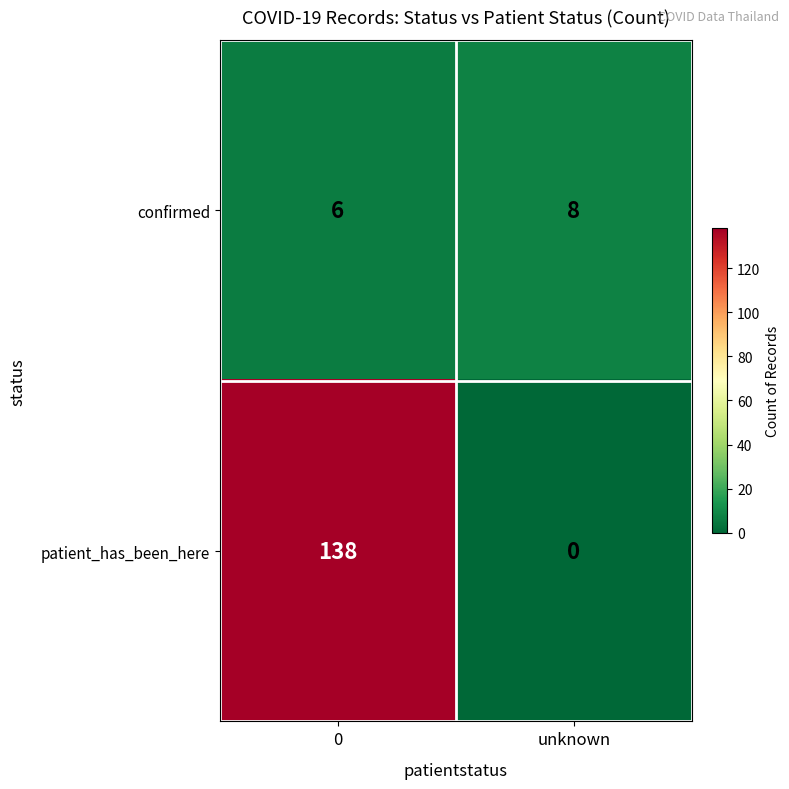

Rank the series at unknown from highest to lowest value.

confirmed, patient_has_been_here